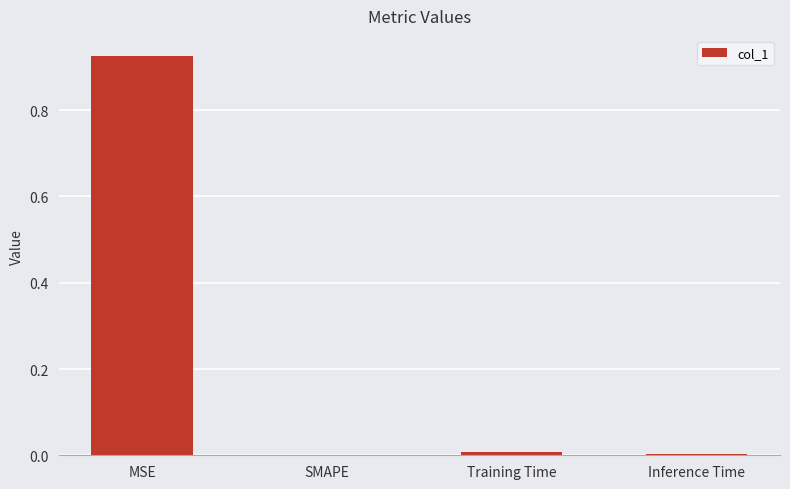

Which has a higher value, MSE or SMAPE?

MSE